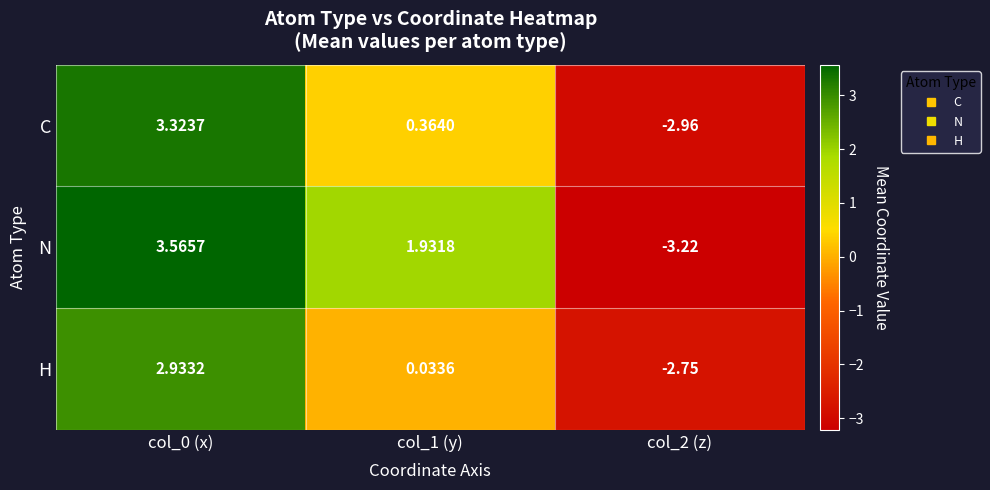

Which series has the widest spread of values?

N